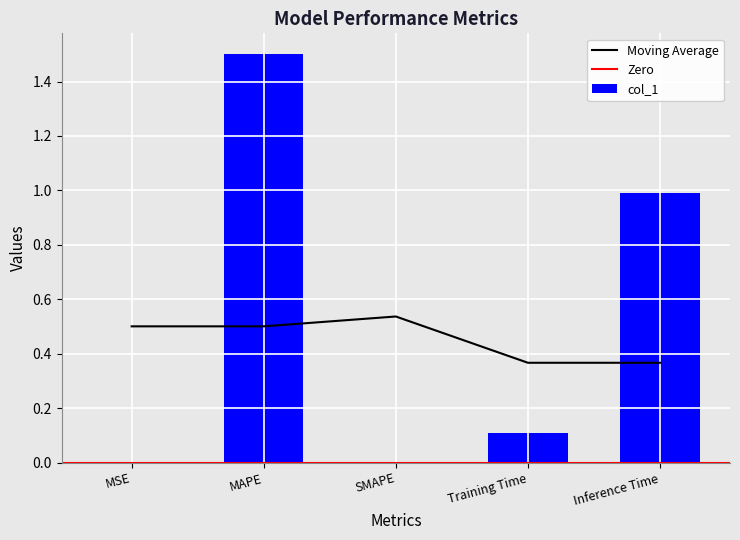

What is the label of the 2nd bar from the right?

Training Time